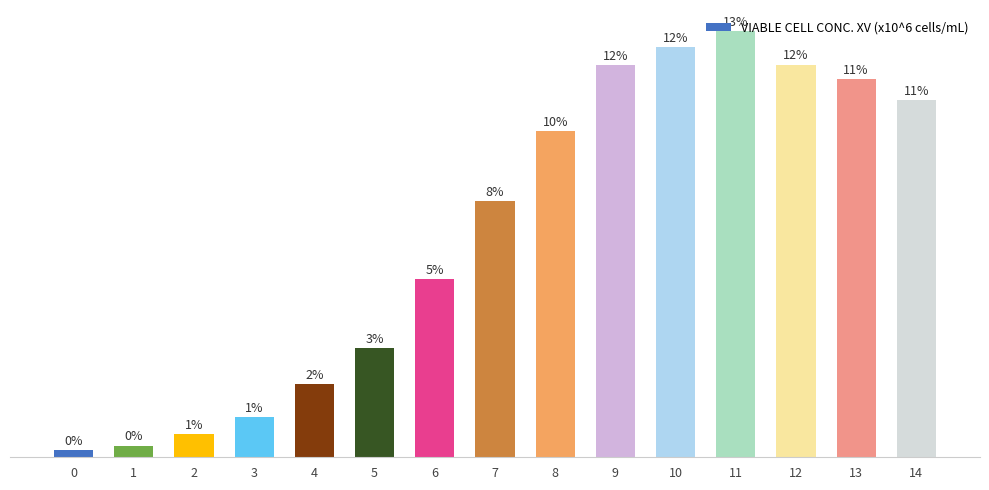

Are the bars grouped side by side (vs. stacked)?

No